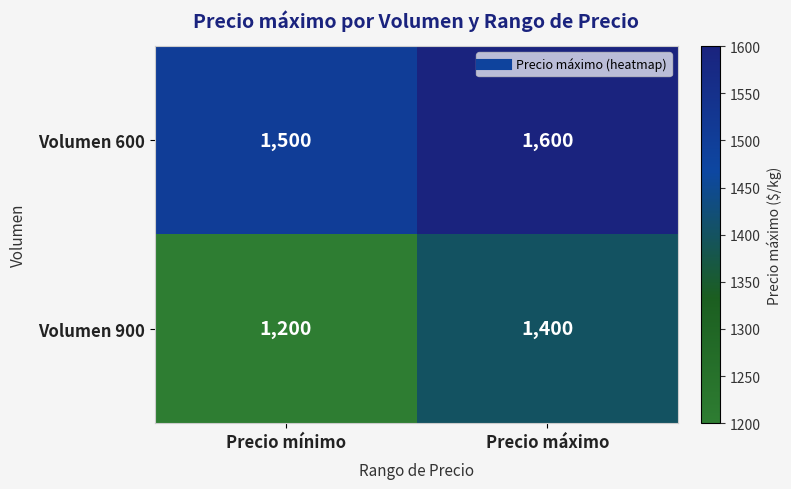

Which category has the lowest value across all series?

Precio mínimo